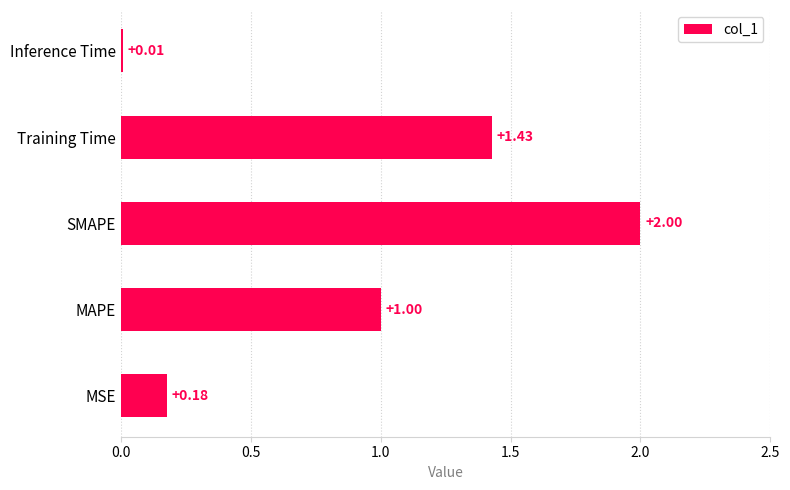

What is the change in value from Training Time to Inference Time?

-1.4